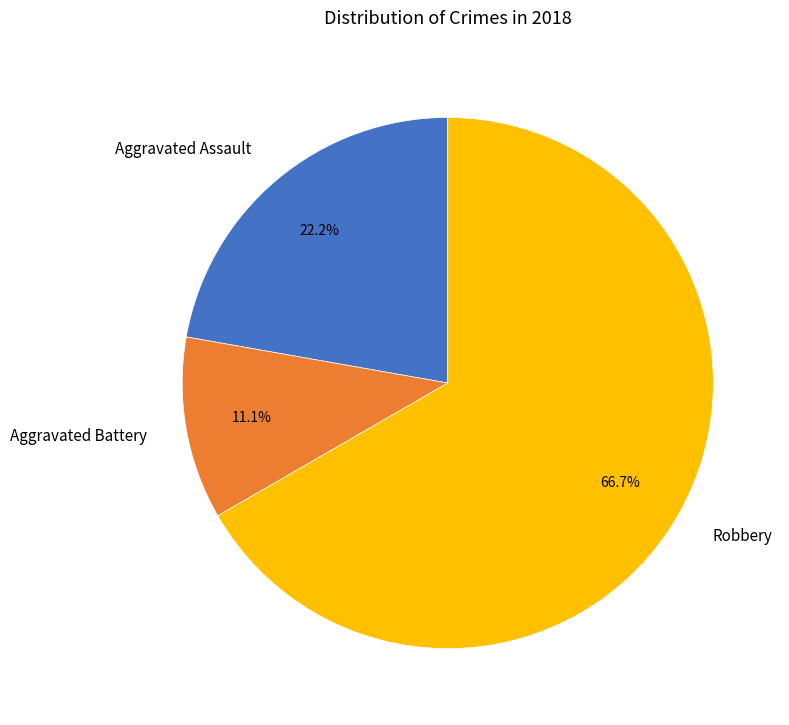

To the nearest percent, what is the average slice percentage?

33%